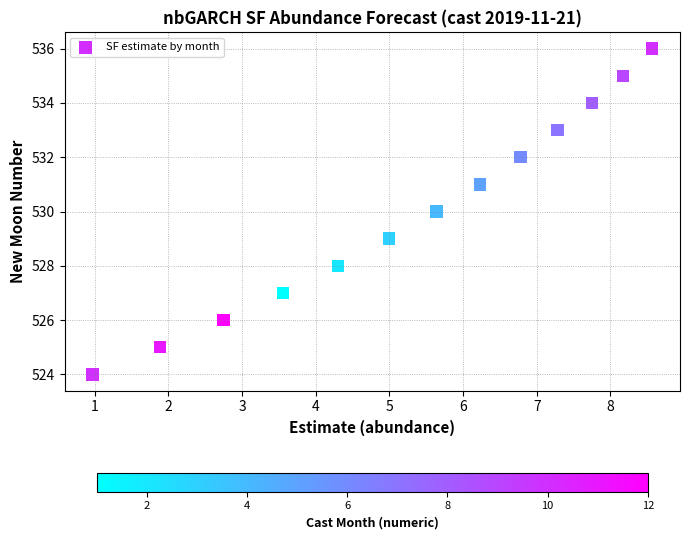

What is the range of Y values (max minus min)?

12